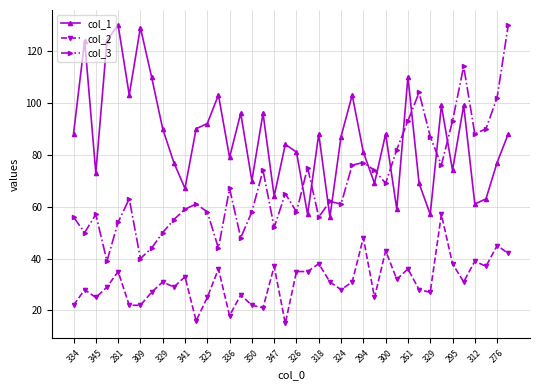

After their last crossing, which series has the higher values: col_1 or col_3?

col_3